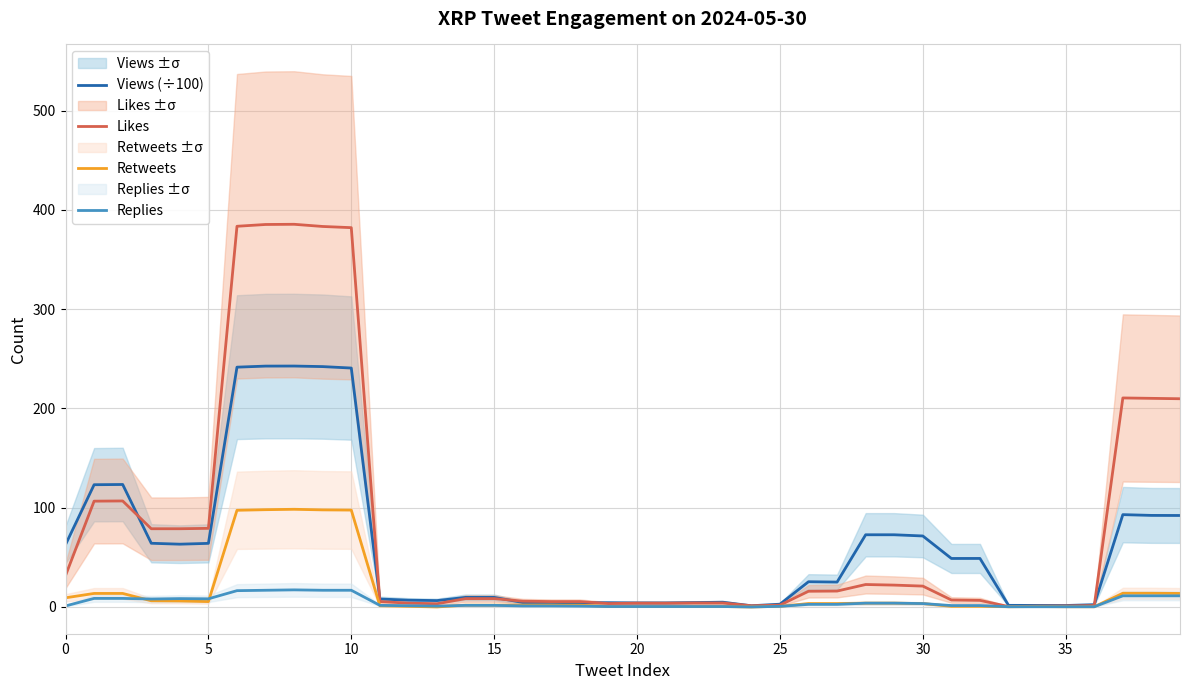

What is the highest value of the Likes series?

385.6